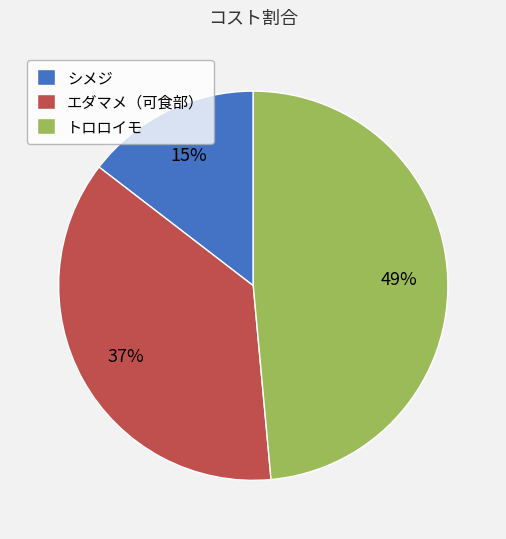

Rank the categories by value from lowest to highest.

シメジ, エダマメ（可食部）, トロロイモ